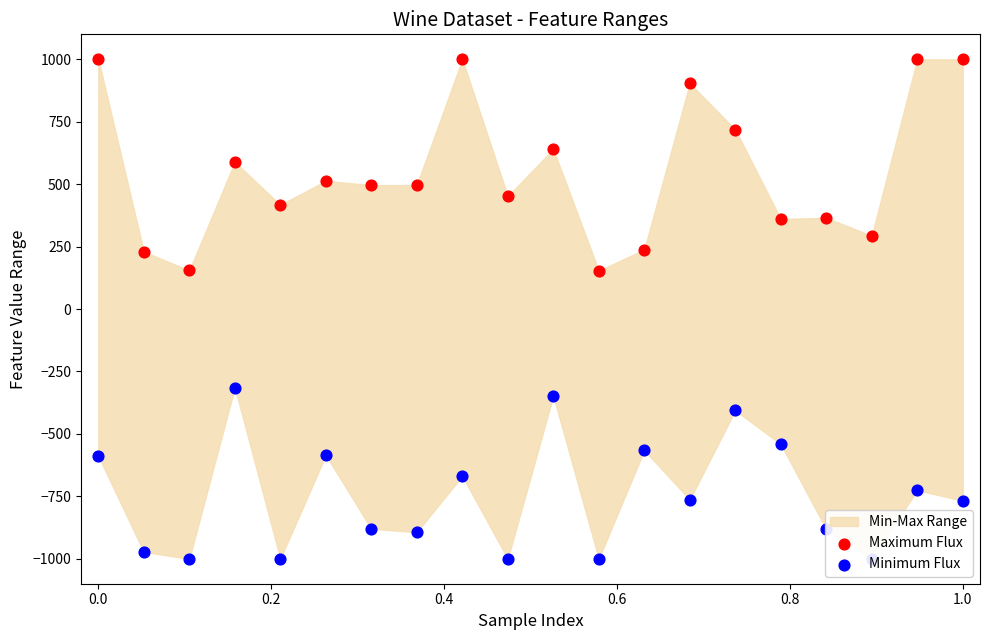

At how many categories does at least one series exceed -401?

20